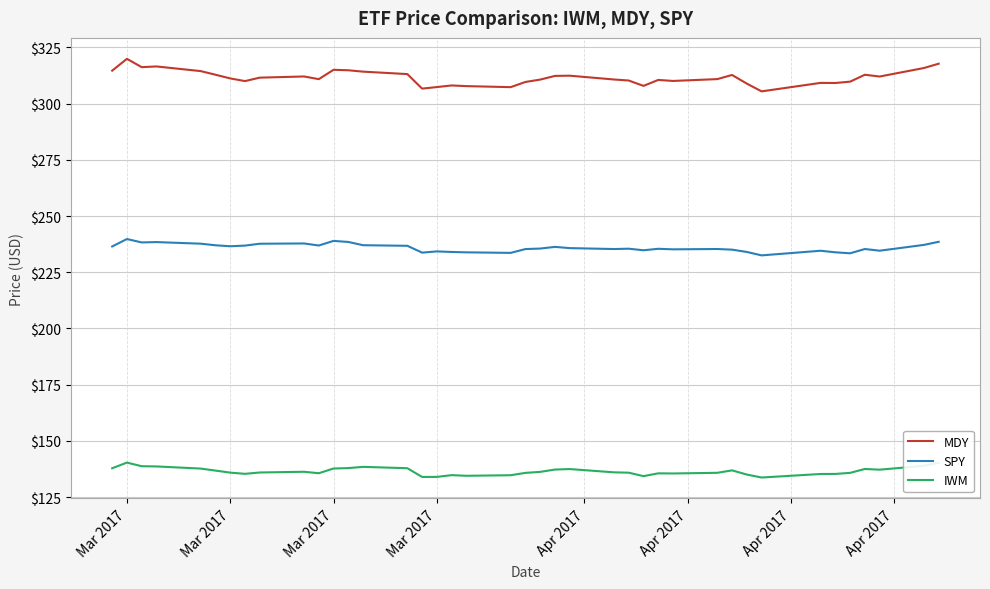

True or false: SPY and MDY cross at least once.

False